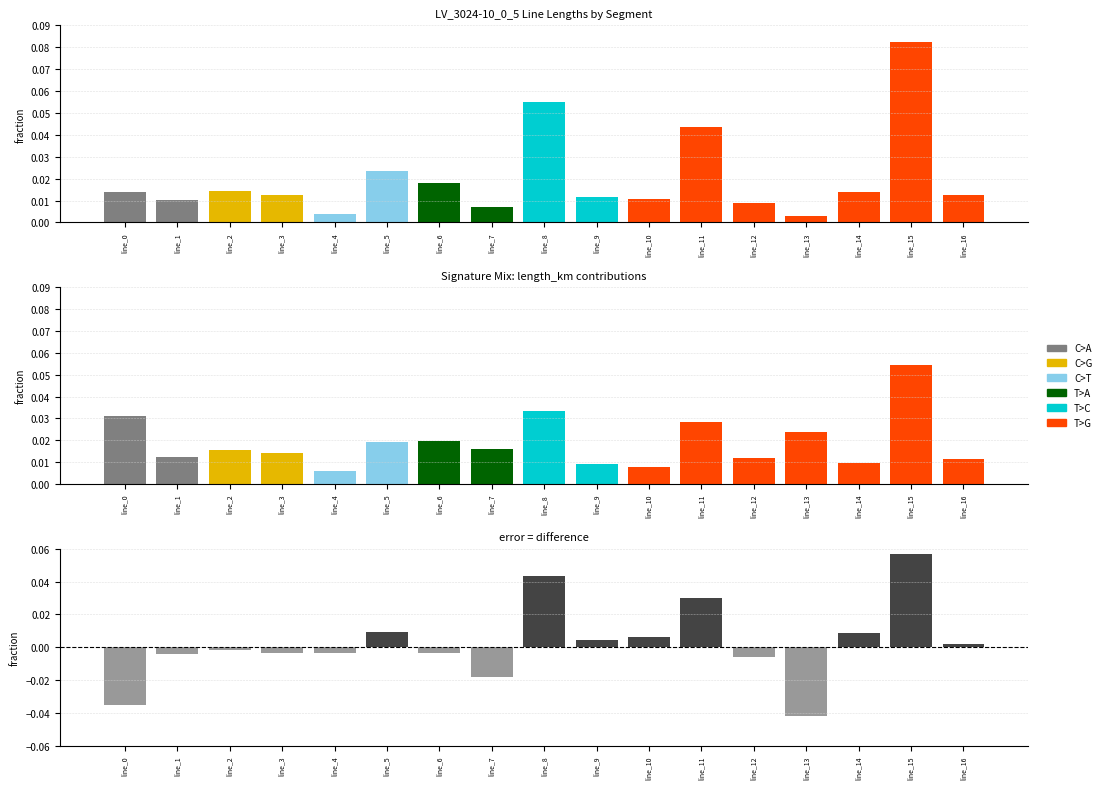

Are the bars horizontal?

No